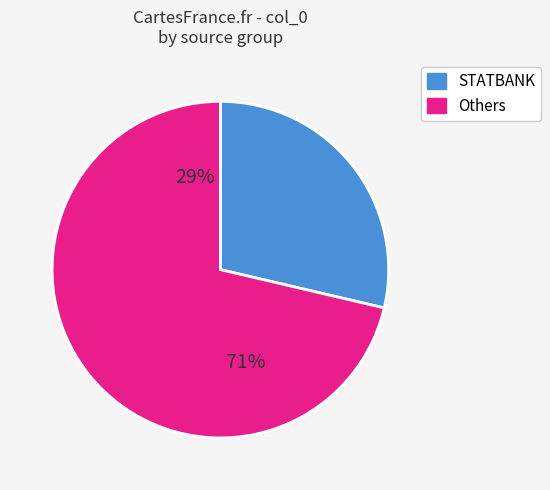

Does 002 represent more than half of the total?

No